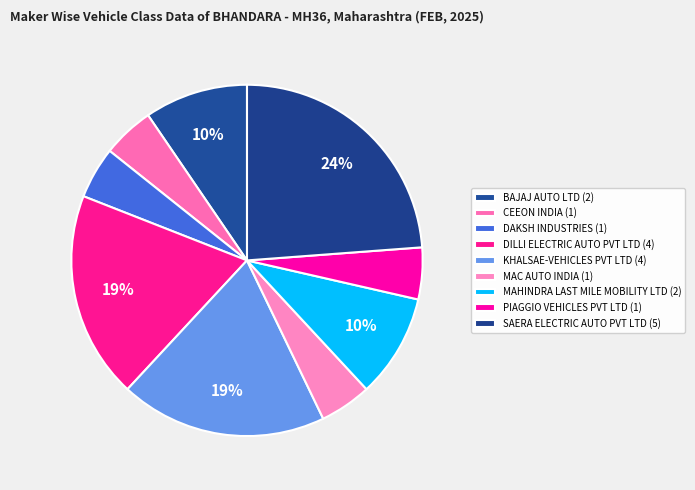

How many segments does this pie chart have?

9